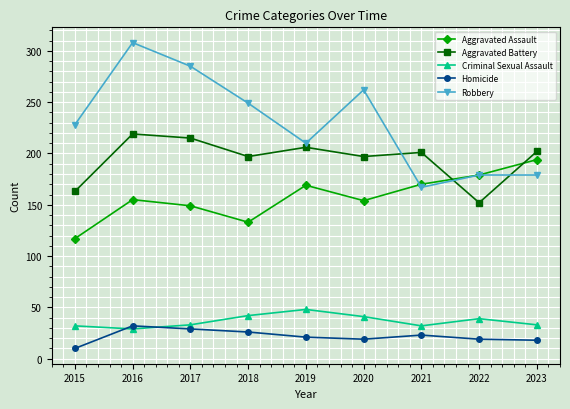

Which series has the largest total across all categories?

Robbery